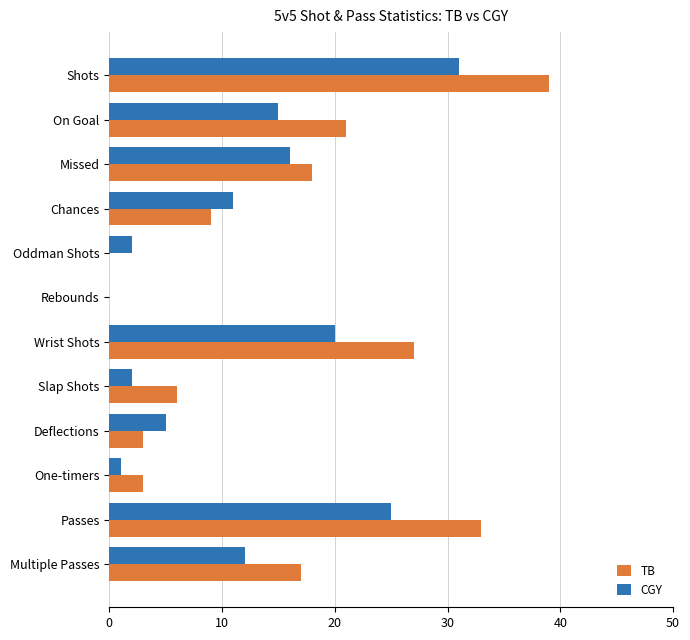

Between Rebounds and Passes, which series saw the biggest shift?

TB